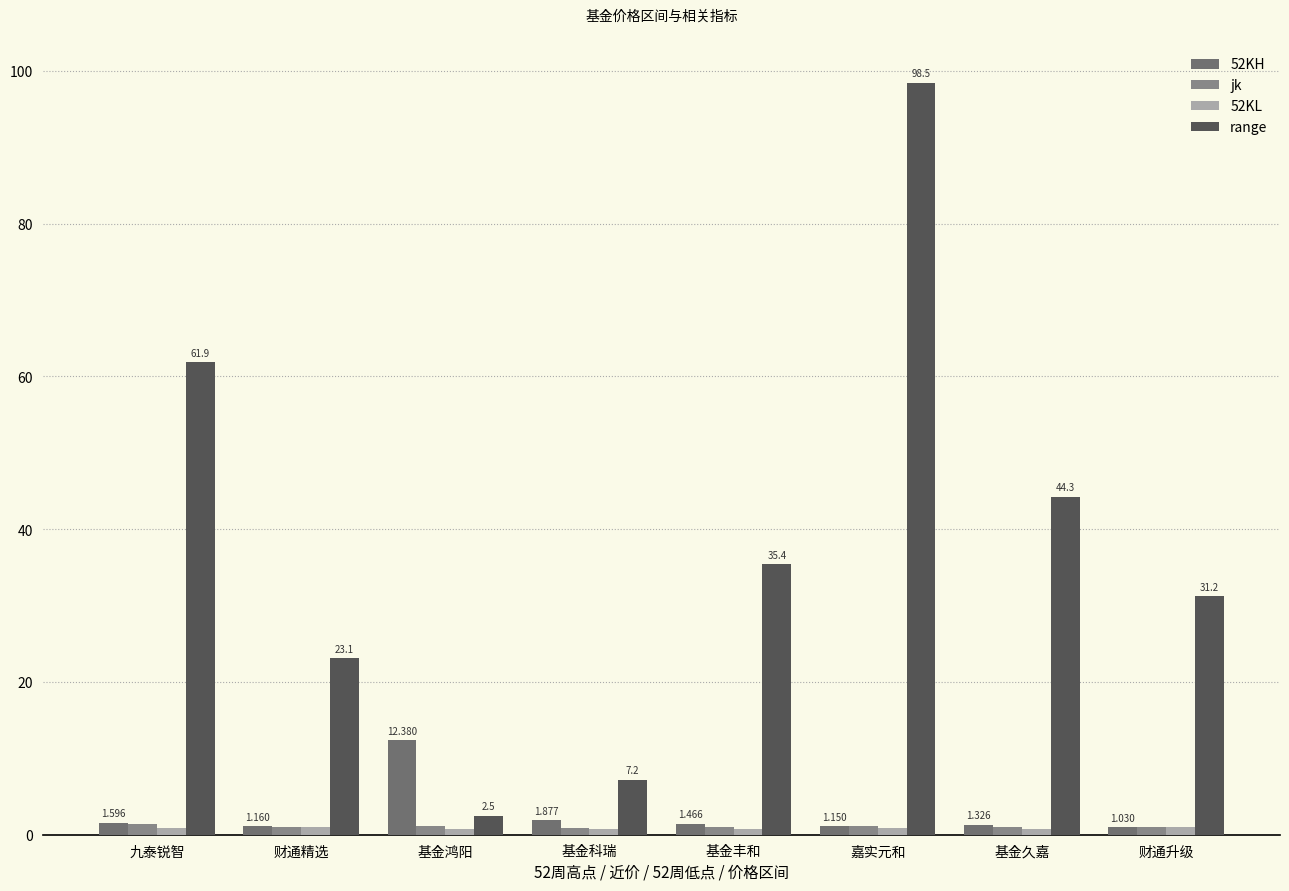

How many groups of bars are there?

8